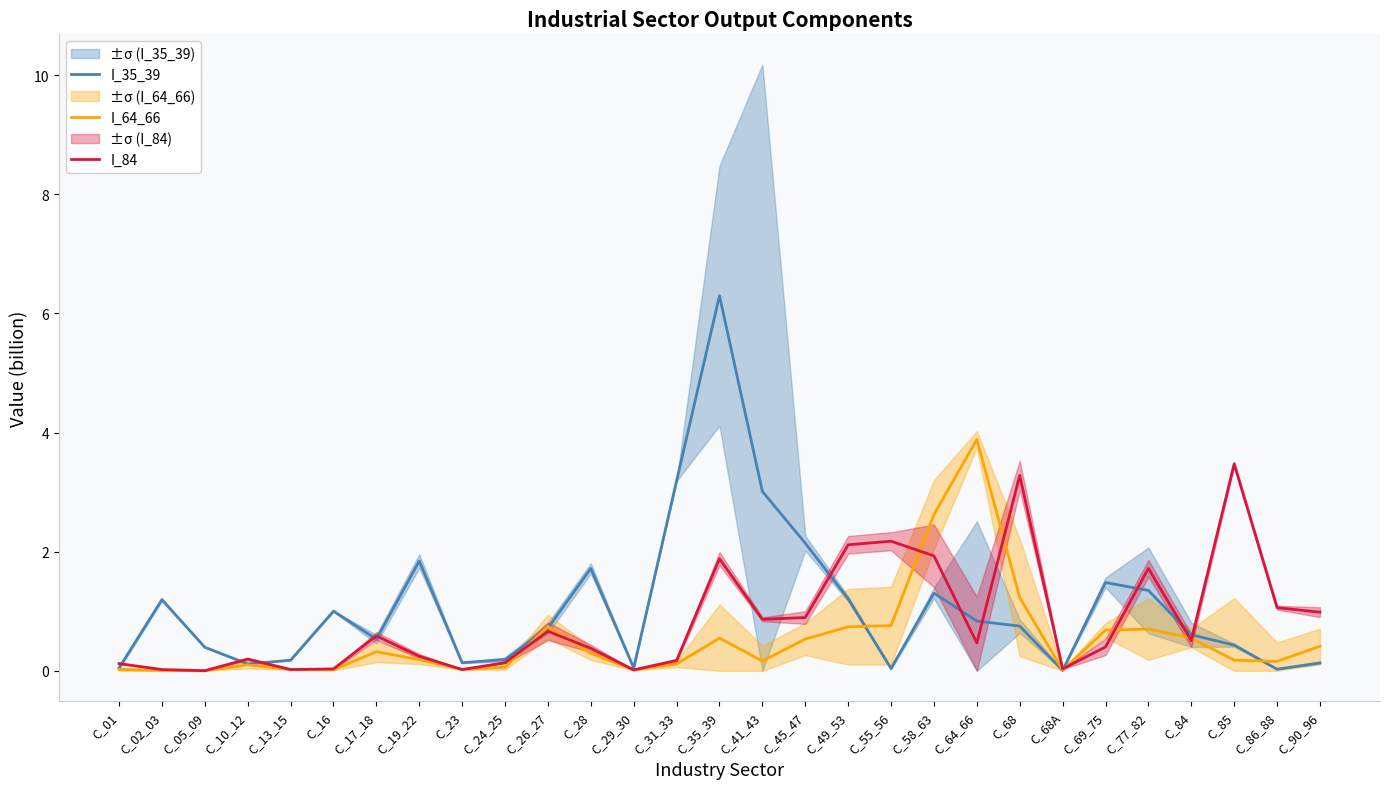

What is the spread (max minus min) of values at C_84?

0.1